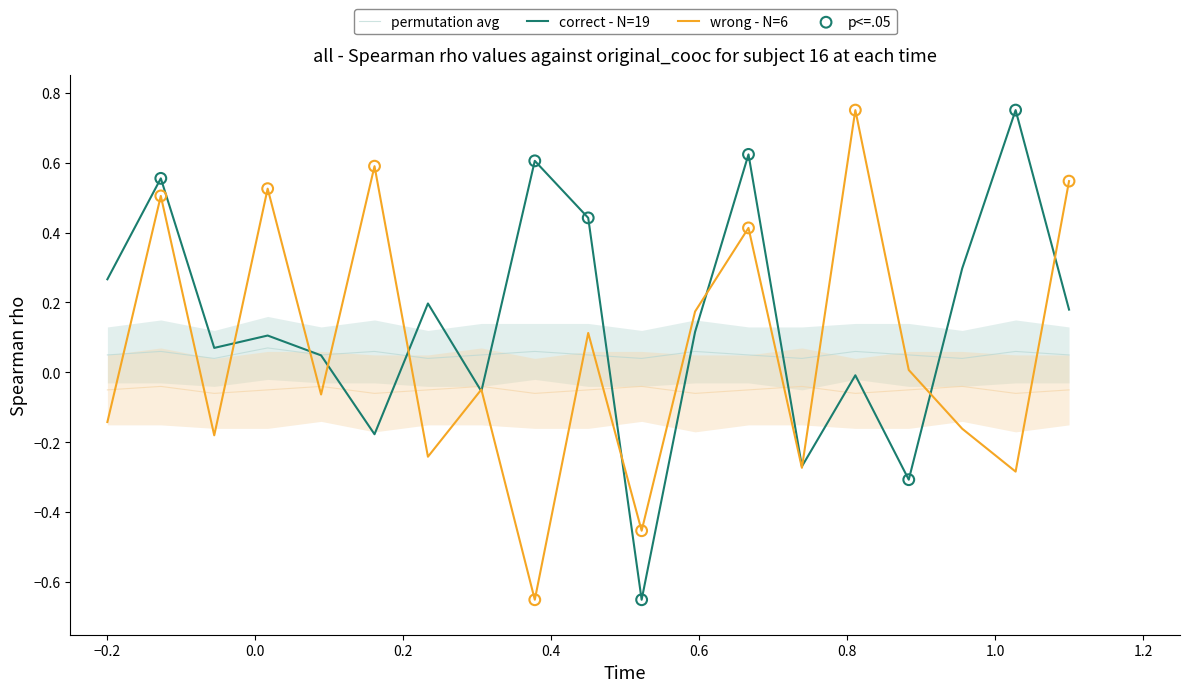

What is the total value across all series at 0.6?

0.4